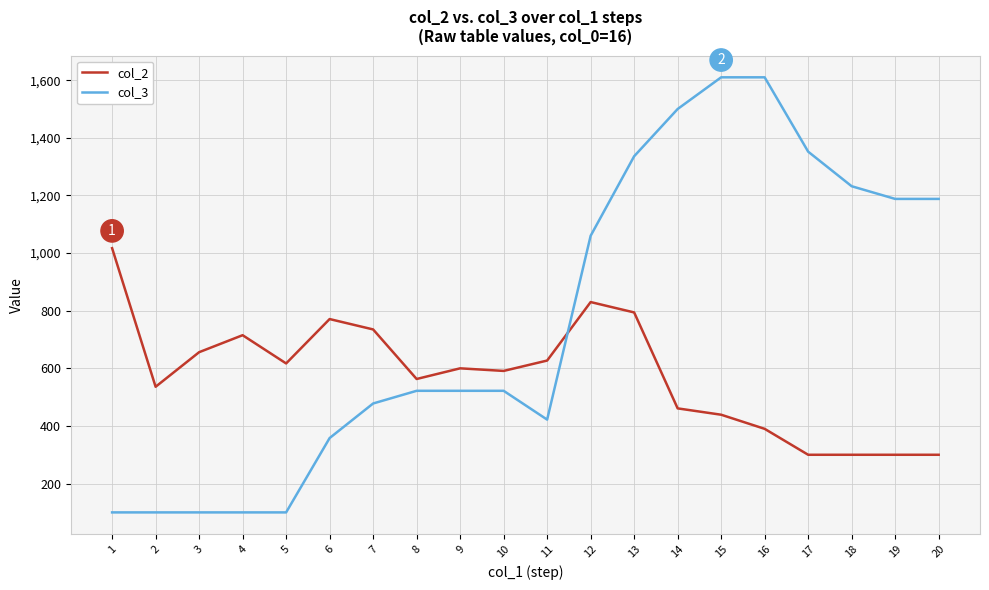

Reading right to left, list all the values displayed in this chart.

col_2: 300	300	300	300	390	439	461	794	830	627	591	600	563	735	771	617	715	656	536	1017
col_3: 1188	1188	1232	1352	1610	1610	1500	1336	1060	422	522	522	522	478	358	100	100	100	100	100